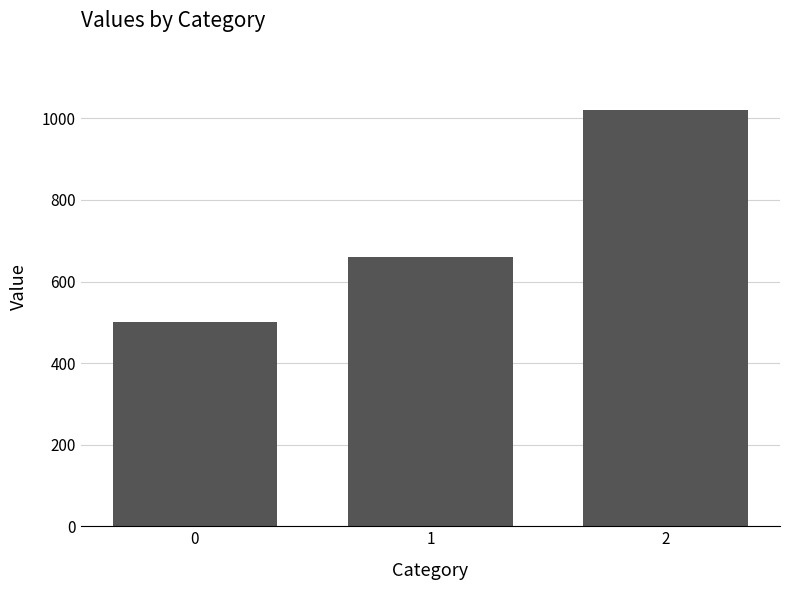

The value at 0 is 804. True or false?

False